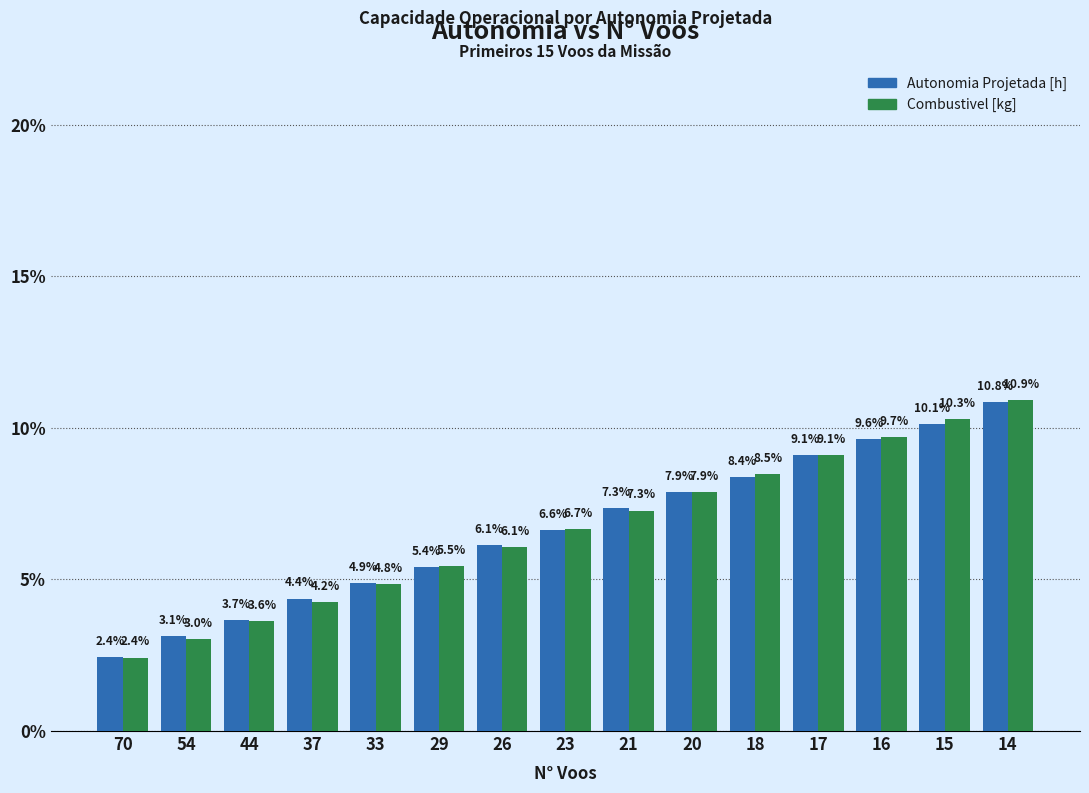

Reading left to right, extract all data points from this chart.

Autonomia Projetada [h]: 70=0.0	54=0.0	44=0.0	37=0.0	33=0.0	29=0.1	26=0.1	23=0.1	21=0.1	20=0.1	18=0.1	17=0.1	16=0.1	15=0.1	14=0.1
Combustivel [kg]: 70=0.0	54=0.0	44=0.0	37=0.0	33=0.0	29=0.1	26=0.1	23=0.1	21=0.1	20=0.1	18=0.1	17=0.1	16=0.1	15=0.1	14=0.1